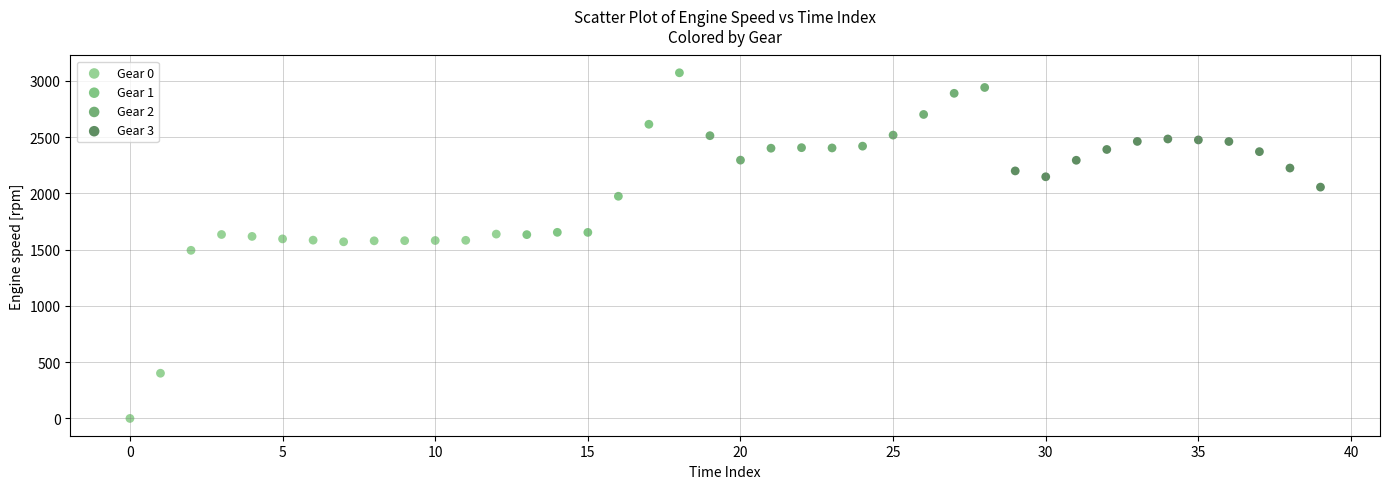

What are all the series names shown in the legend?

Gear 0, Gear 1, Gear 2, Gear 3